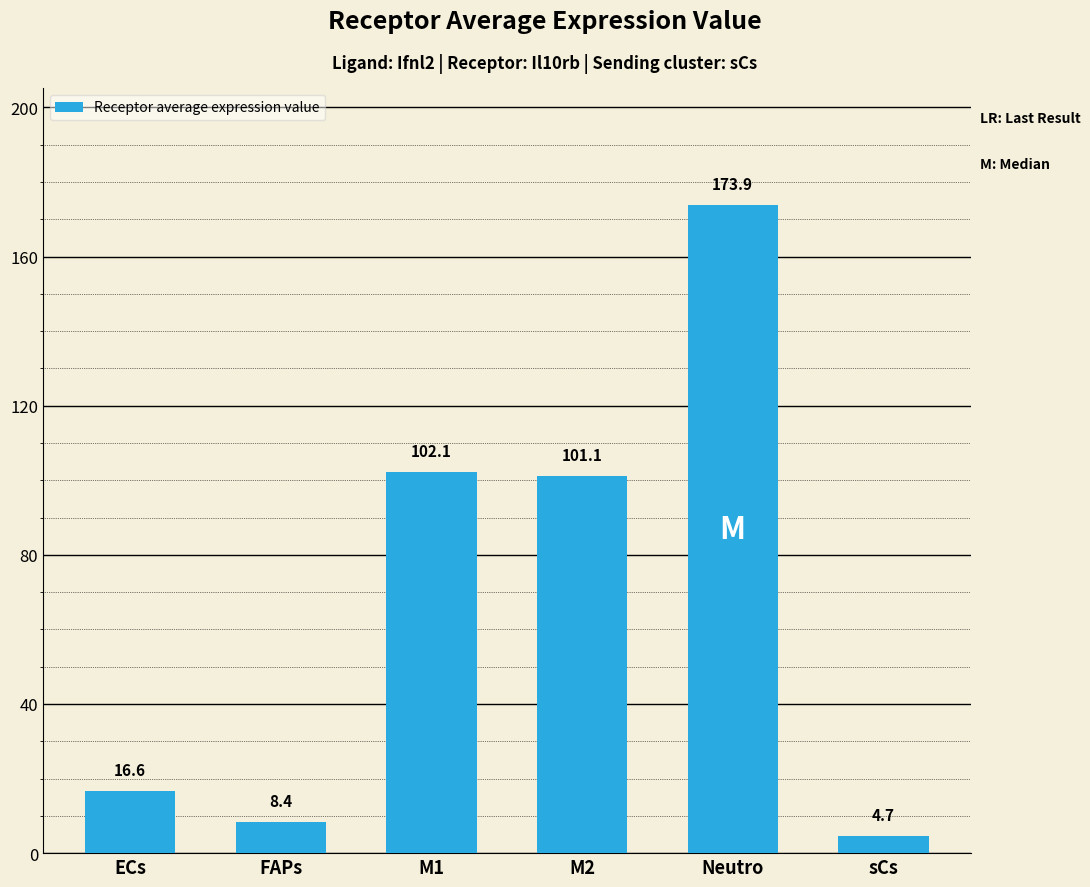

At which label does the data first exceed 101?

M1